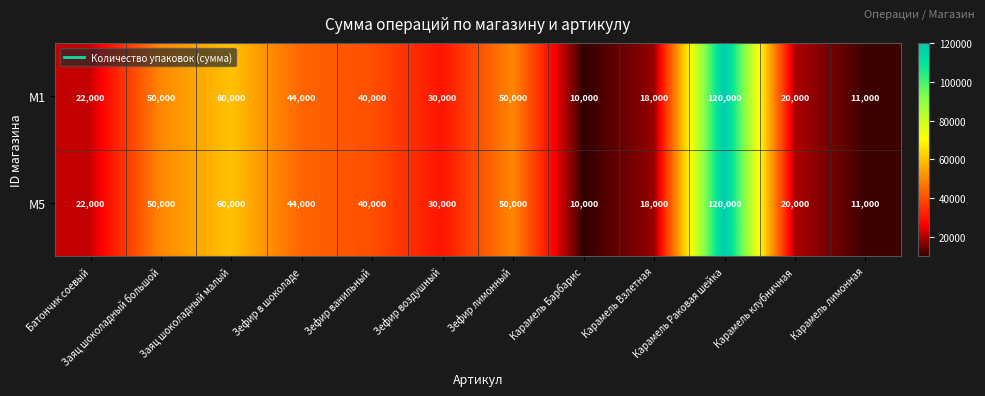

What is the sum of all M1 values?

475000